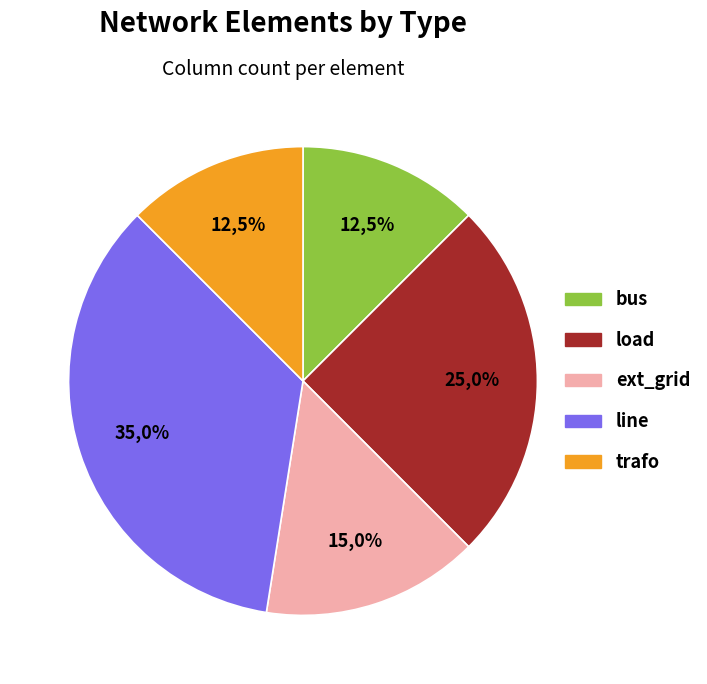

Is it true that line is 42% of the pie?

False